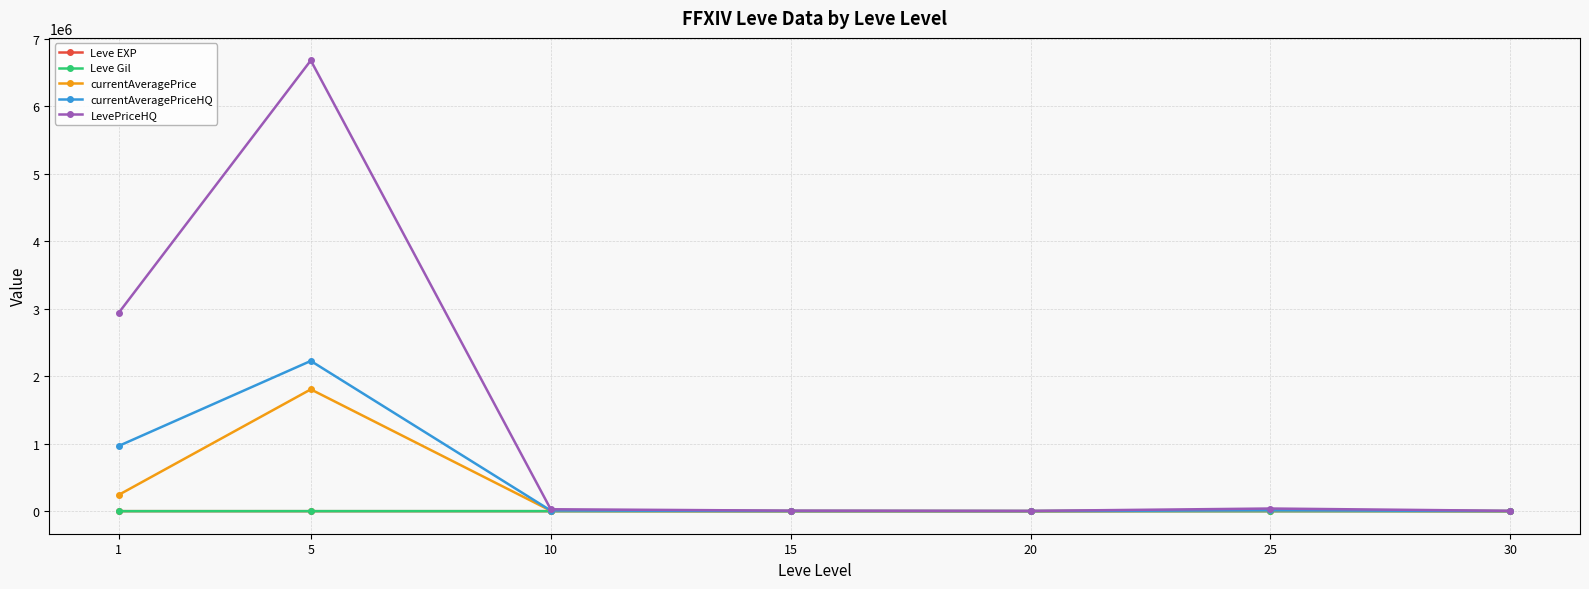

At which label is LevePriceHQ closest to 3342540?

1